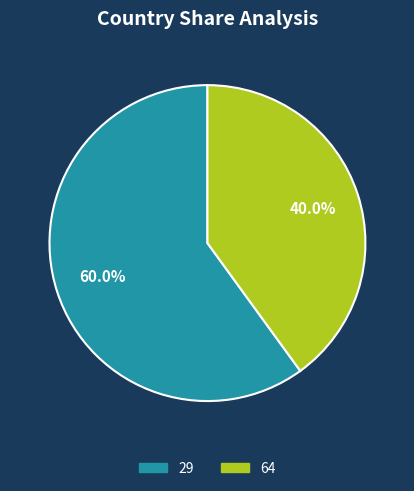

To the nearest percent, what is the difference between the 29 and 64 slice percentages?

20%